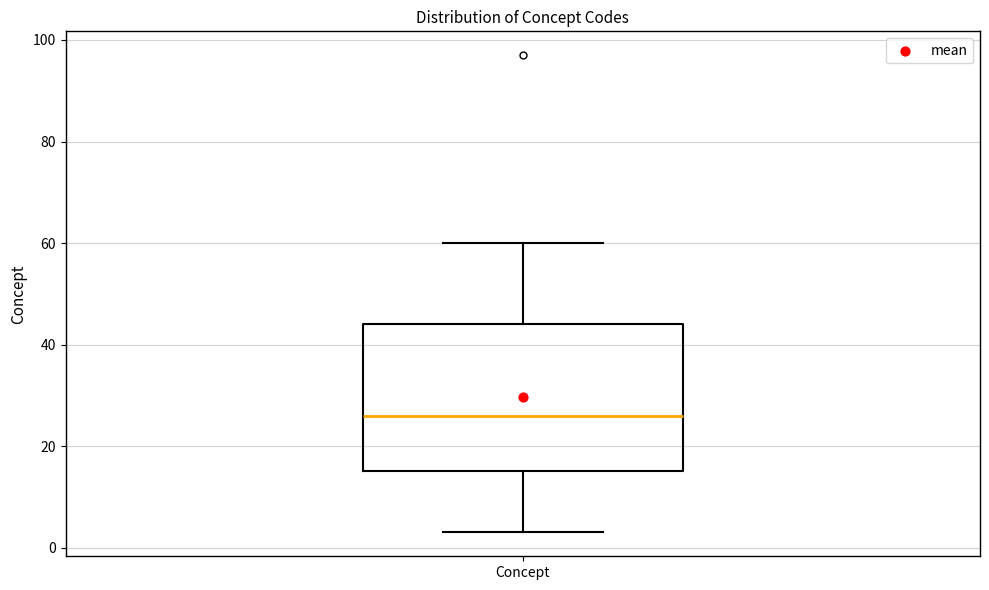

Where does the upper whisker of the box for Concept end on the y-axis? The values are not printed on the chart, so give them approximately, as read against the axis.

60